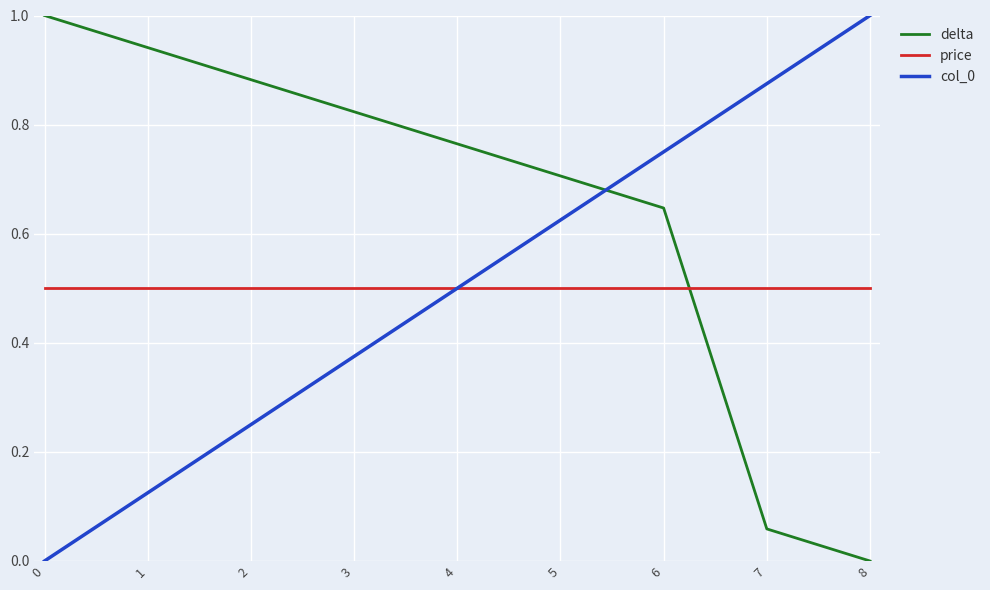

Where do delta and col_0 first cross each other?

5 and 6